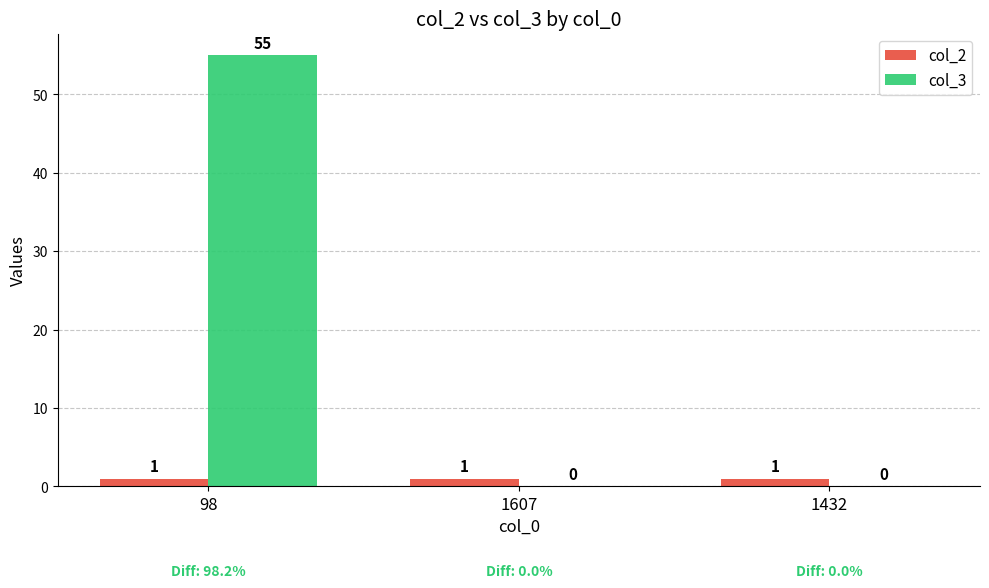

Which series has the largest total across all categories?

col_3